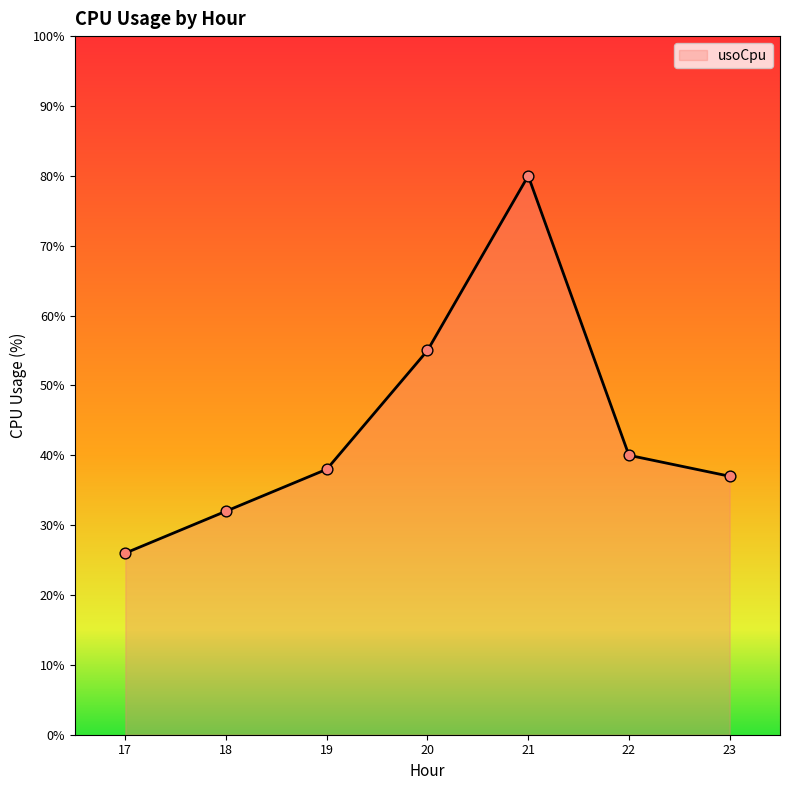

Approximately how many times larger is the value at 20 compared to 23?

1.5